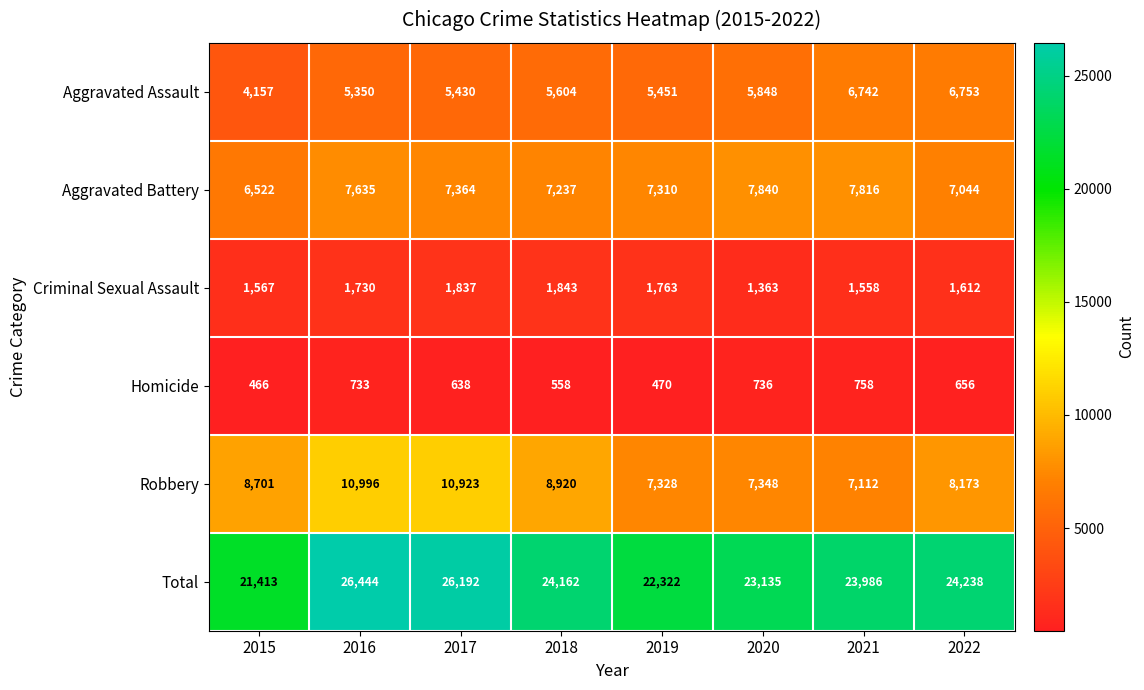

Rank the series at 2020 from lowest to highest value.

Homicide, Criminal Sexual Assault, Aggravated Assault, Robbery, Aggravated Battery, Total